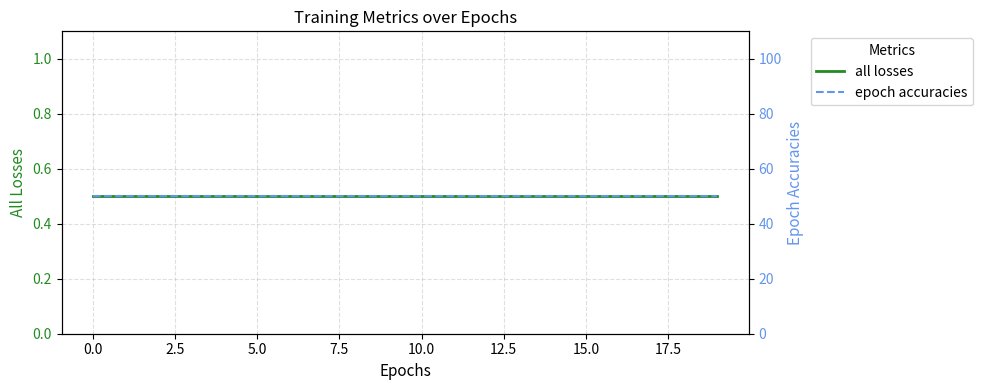

What is the label of the 5th point from the right?

15